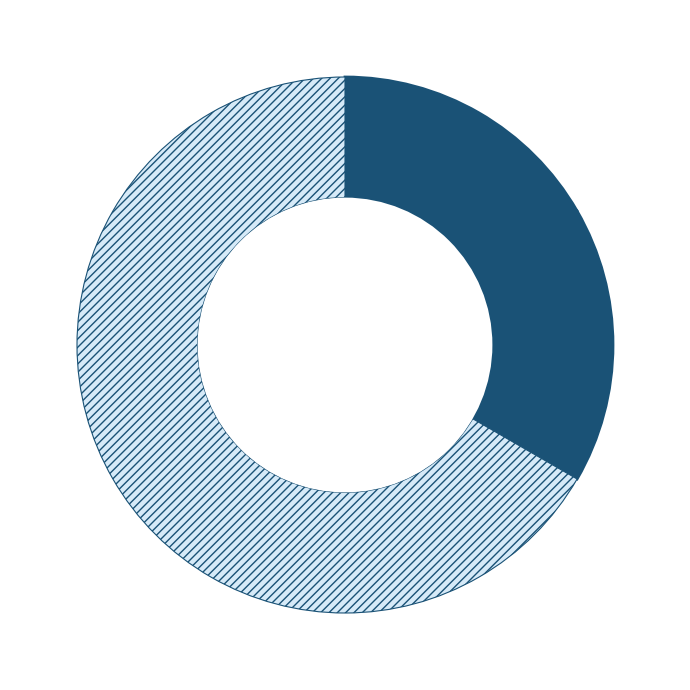

Is there any slice that represents more than half of the pie?

Yes